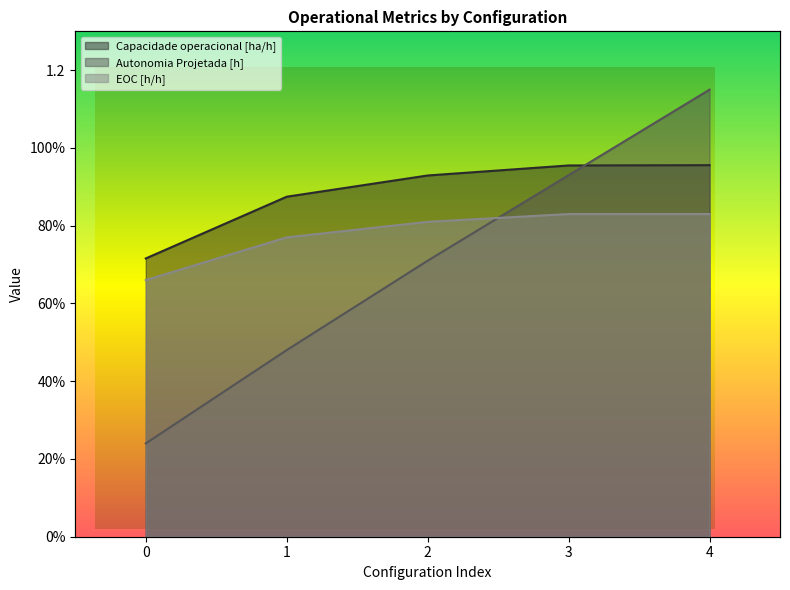

At 0, list the series in order from largest to smallest.

Capacidade operacional [ha/h], EOC [h/h], Autonomia Projetada [h]